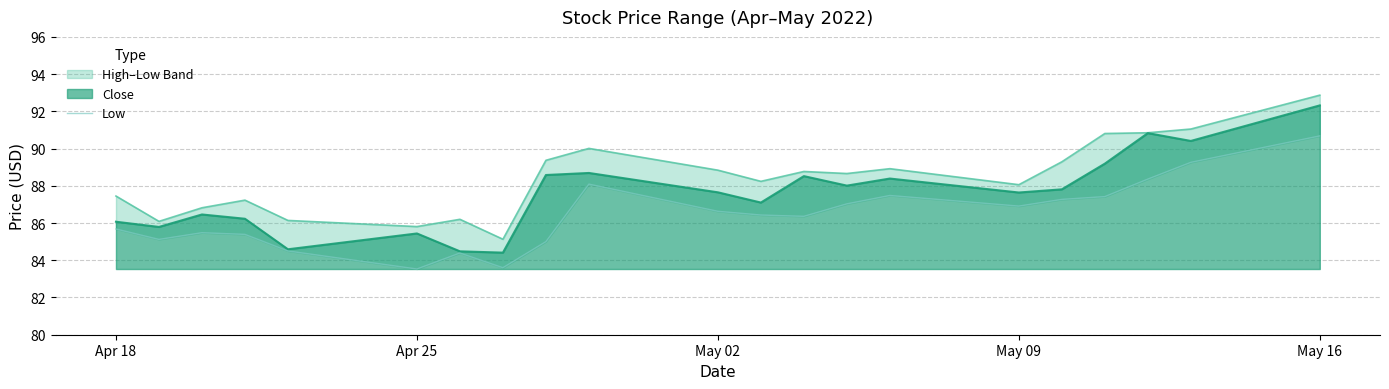

What is the lowest value of the Close series?

84.4